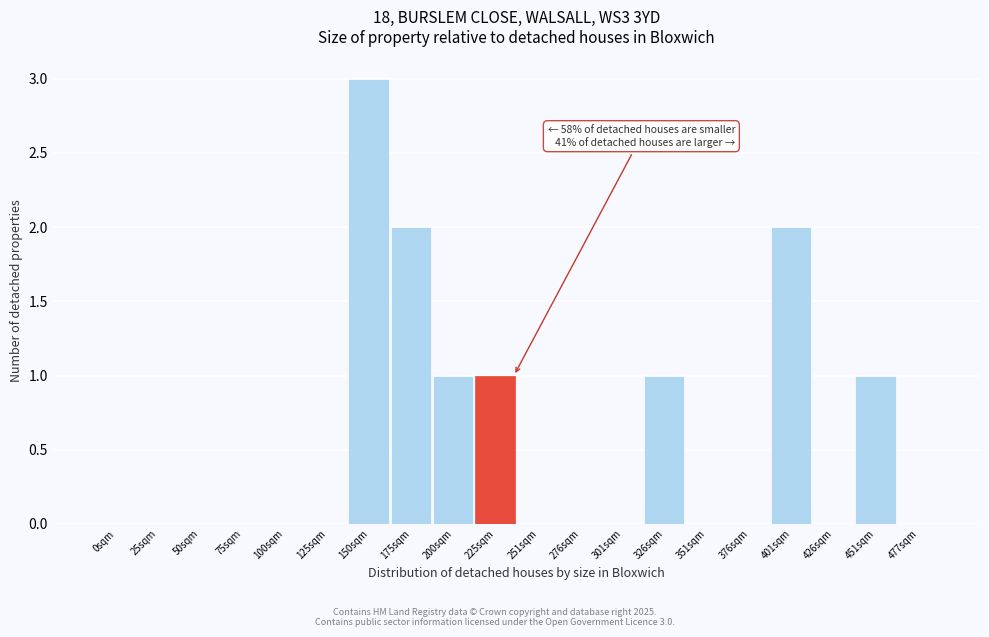

Reading left to right, list all the values displayed in this chart.

0sqm=0	25sqm=0	50sqm=0	75sqm=0	100sqm=0	125sqm=0	150sqm=3	175sqm=2	200sqm=1	225sqm=1	251sqm=0	276sqm=0	301sqm=0	326sqm=1	351sqm=0	376sqm=0	401sqm=2	426sqm=0	451sqm=1	477sqm=0